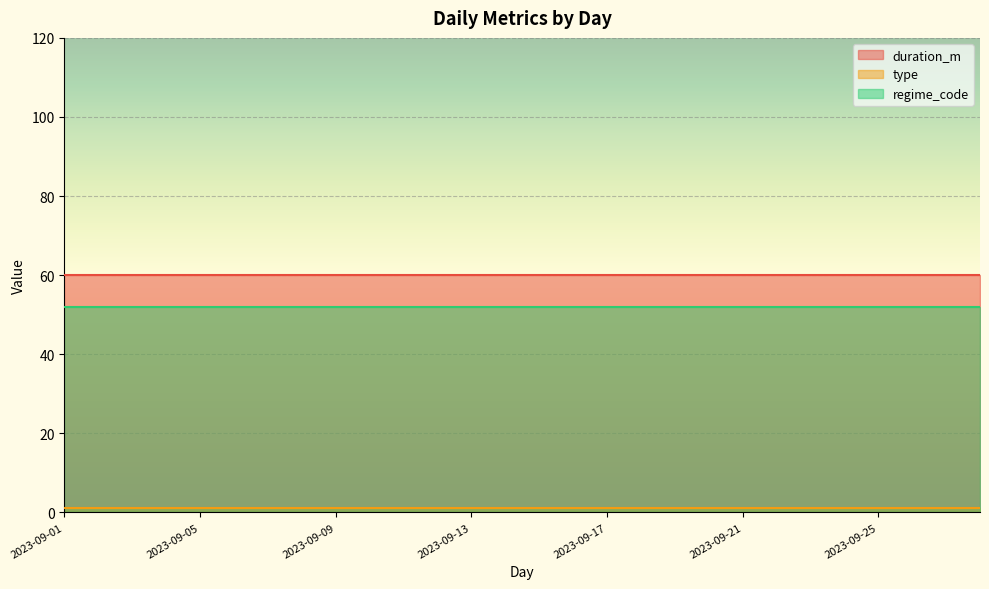

Is the value of duration_m at 2023-09-20 greater than the value of type at 2023-09-19?

Yes